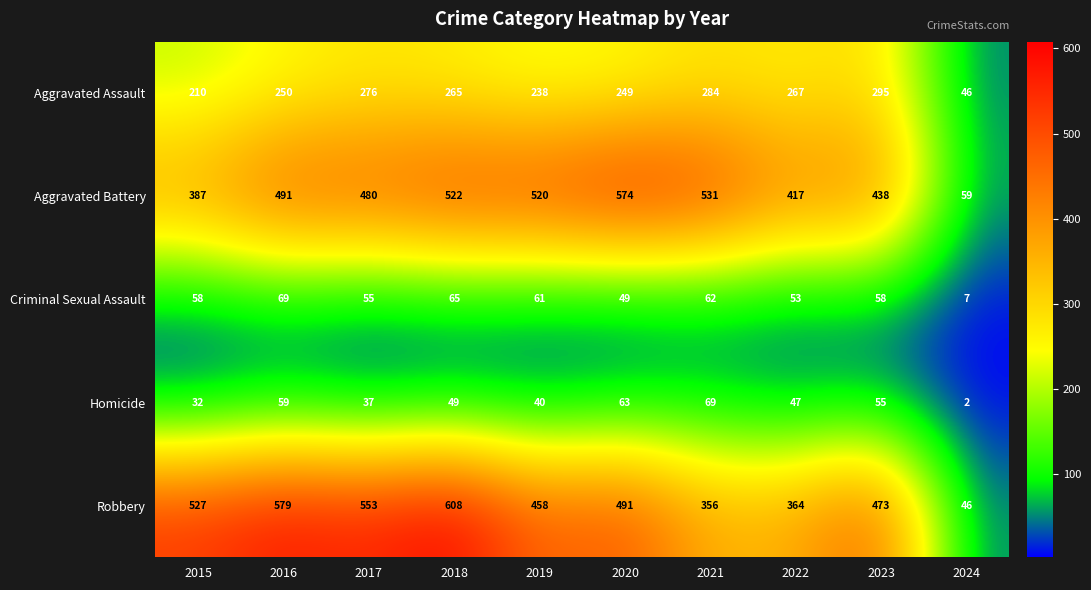

True or false: Aggravated Assault has a value of 276 at 2017.

True